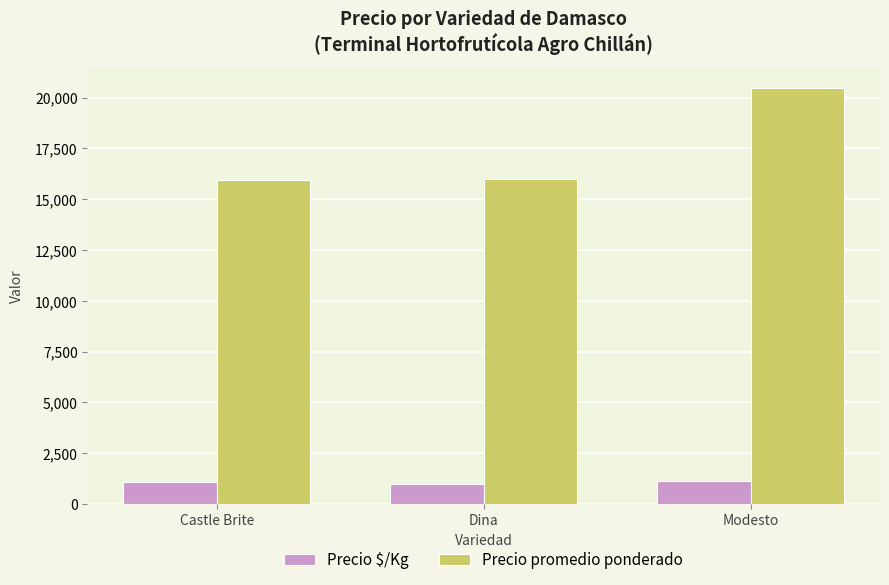

How many groups of bars are there?

3